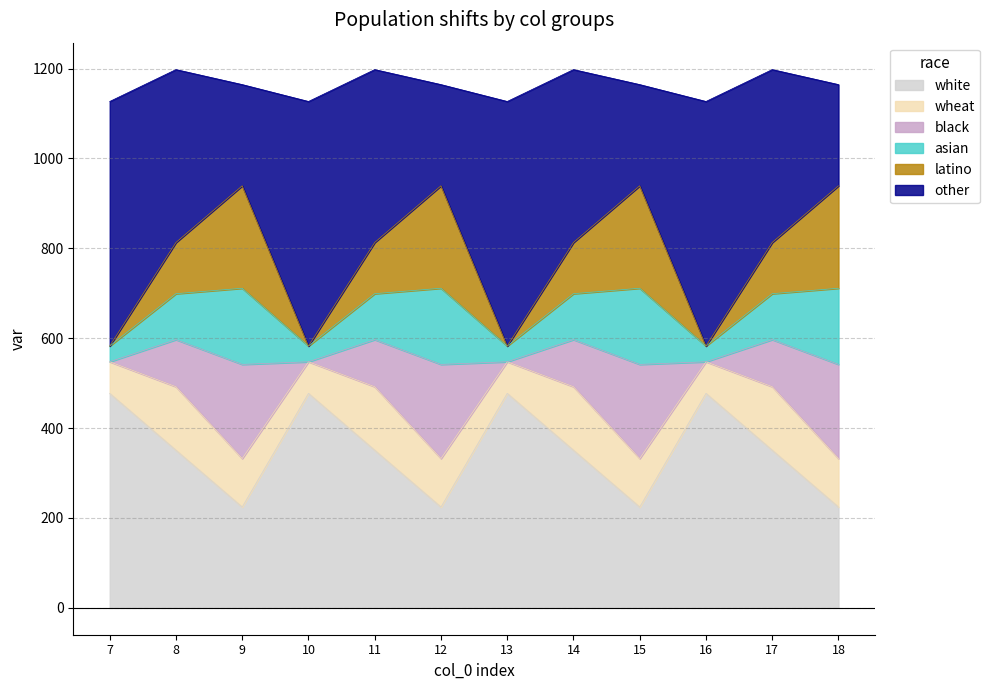

At which label is col_8 closest to 350?

8